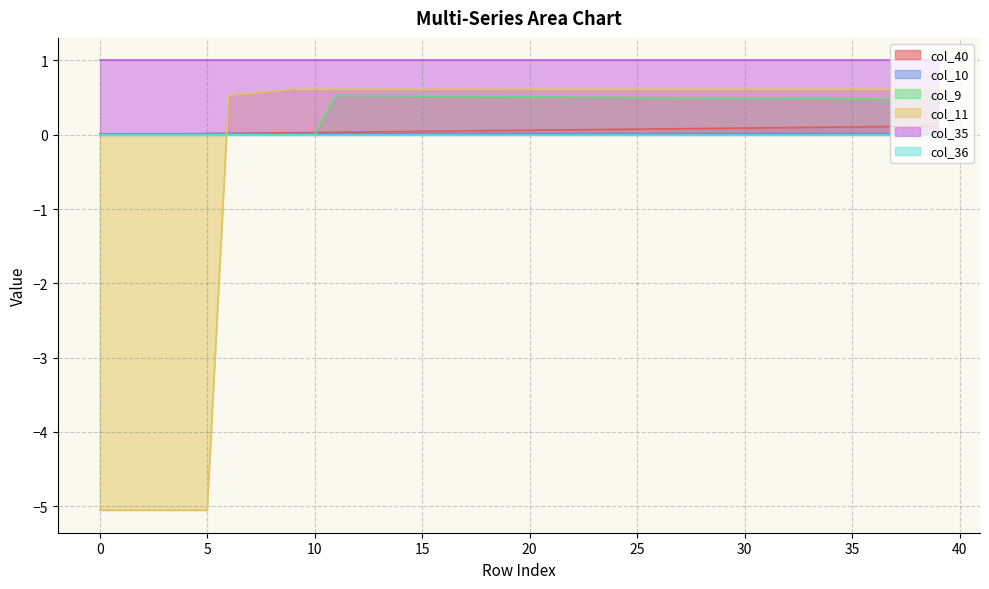

What is the difference between the highest and lowest values at 20?

1.0